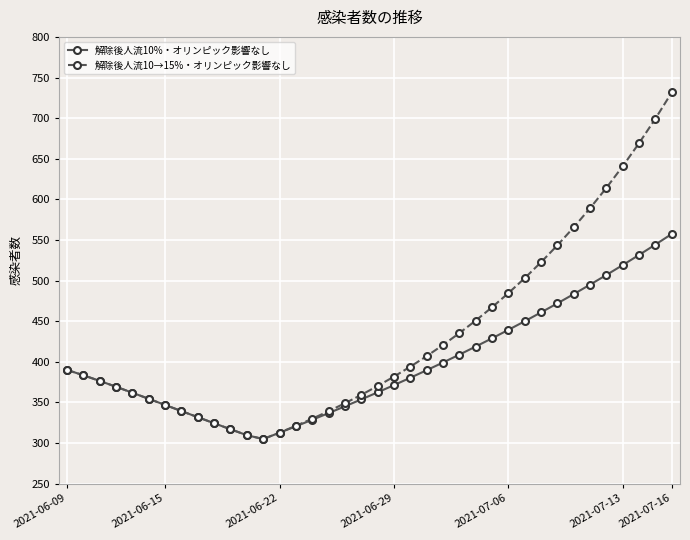

What is the difference between the maximum and minimum values in the 解除後人流10→15%・オリンピック影響なし series?

426.8